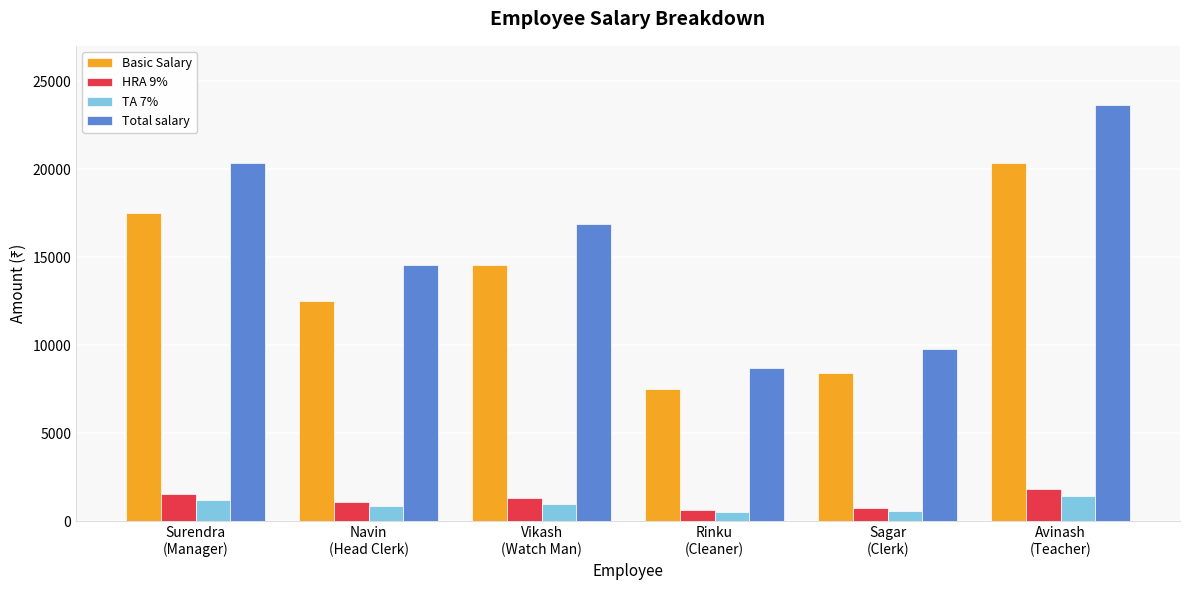

Which label corresponds to the largest value in the chart?

Avinash
(Teacher)